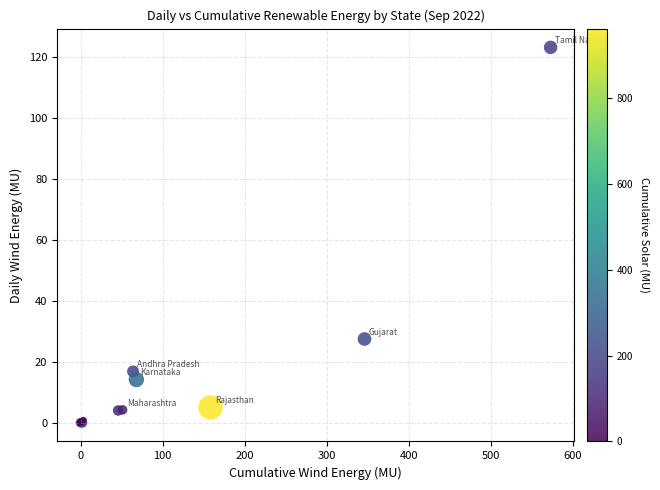

What Y value in the scatter plot is closest to 61?

27.4